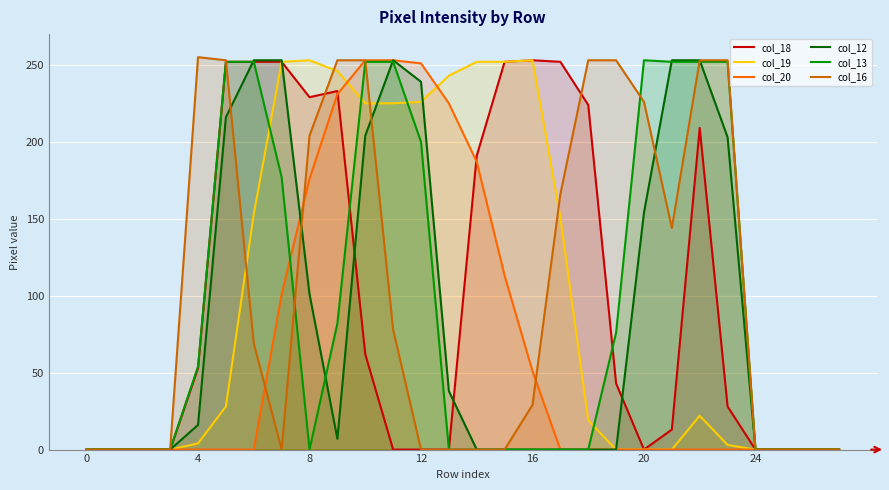

How many lines are shown in the chart?

6